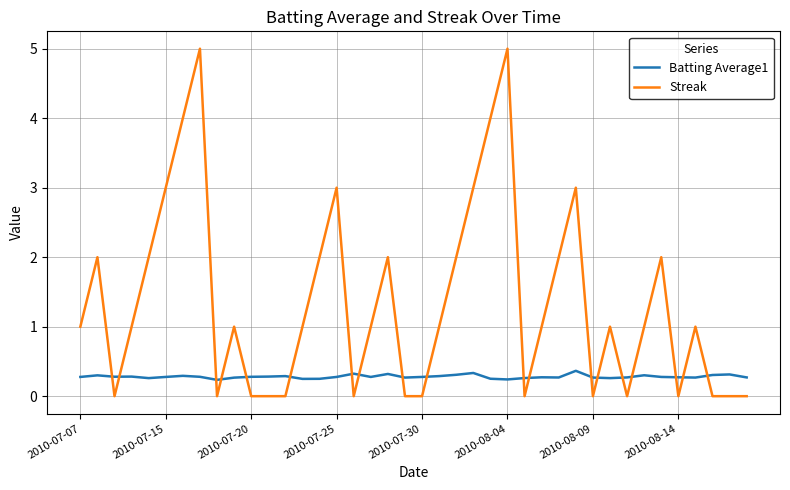

True or false: Batting Average1 and Streak cross at least once.

True